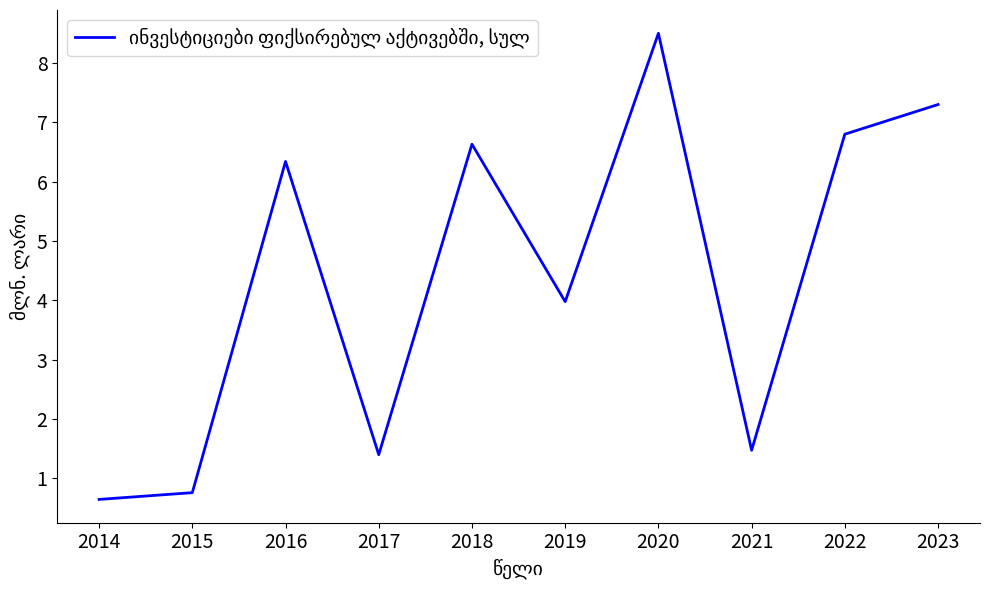

How many distinct data groups are displayed?

1